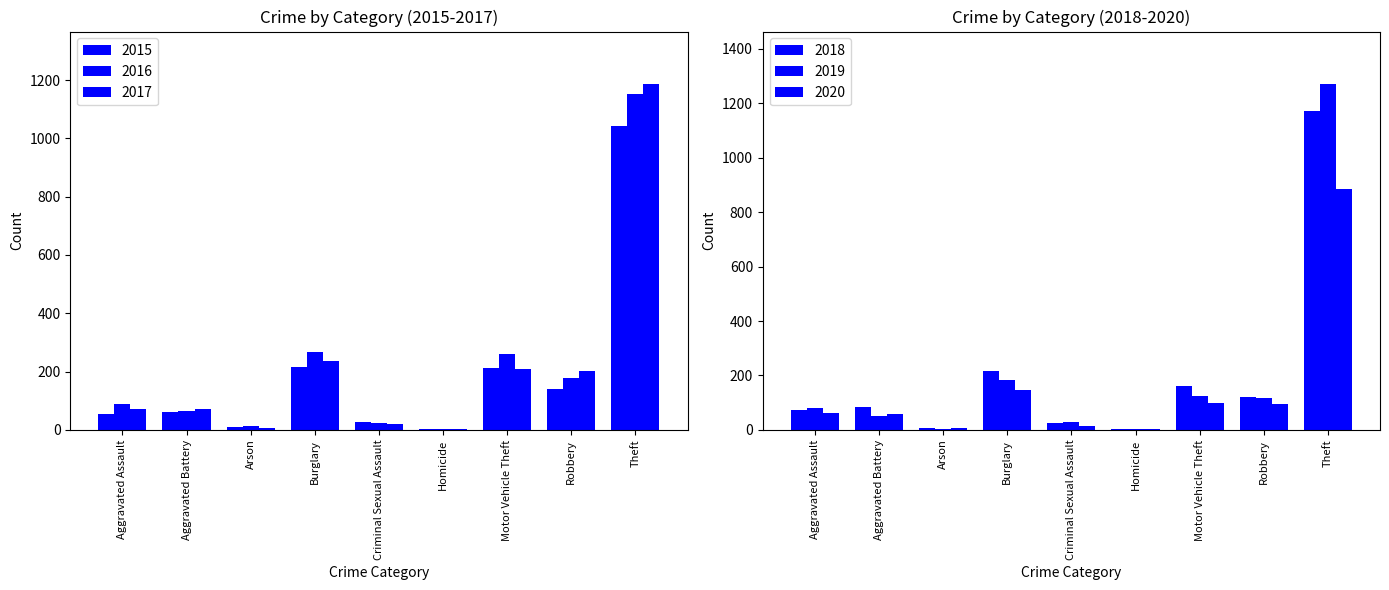

Between Aggravated Battery and Robbery, which series saw the biggest shift?

2017